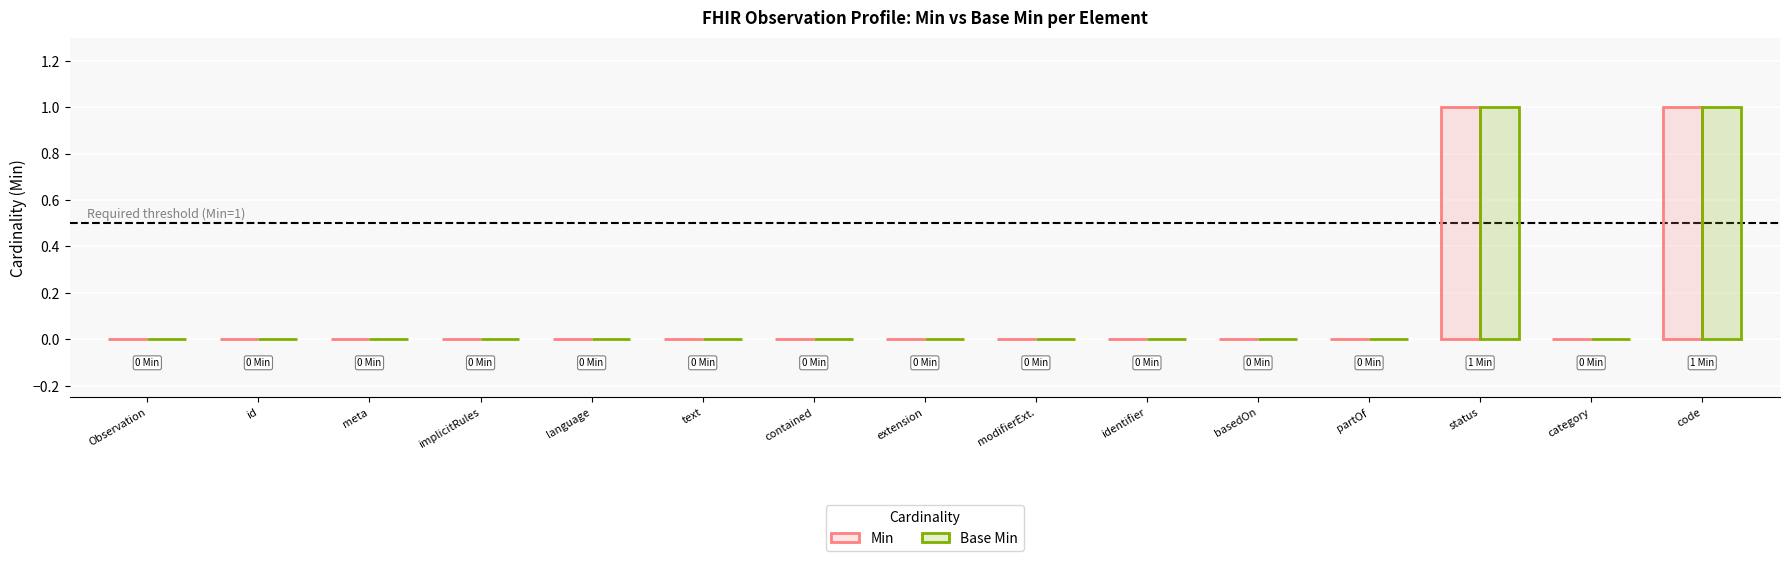

True or false: Min has a value of 1 at code.

True